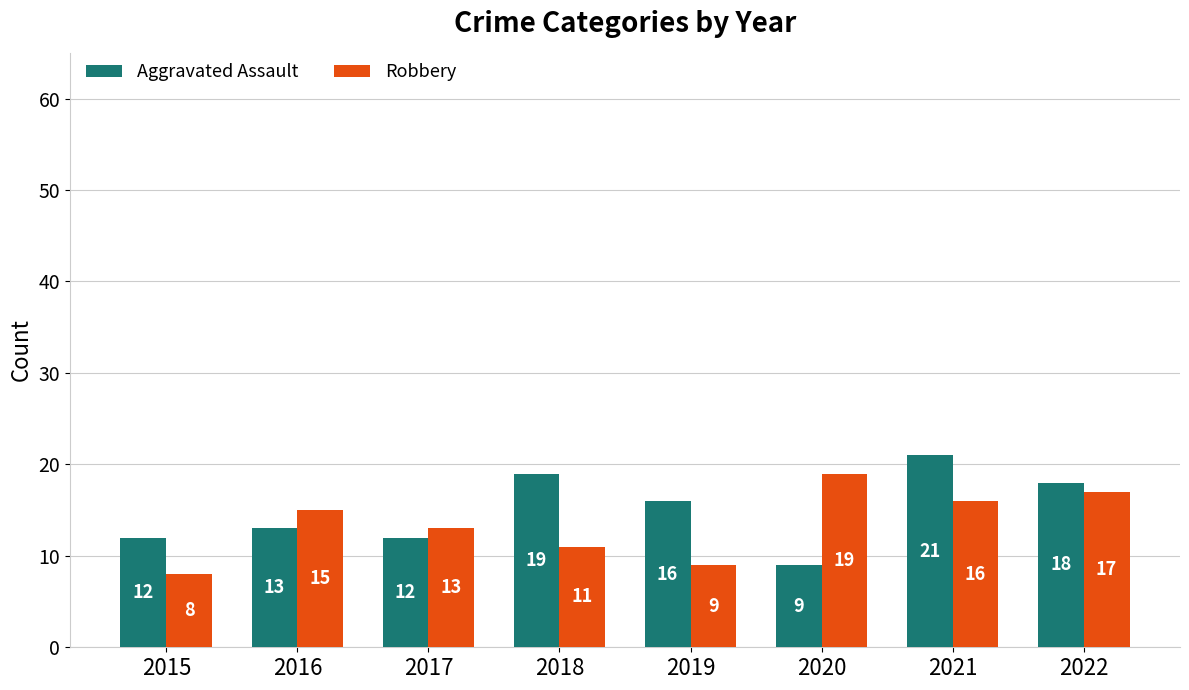

Is the value of Robbery at 2022 greater than the value of Aggravated Assault at 2019?

Yes